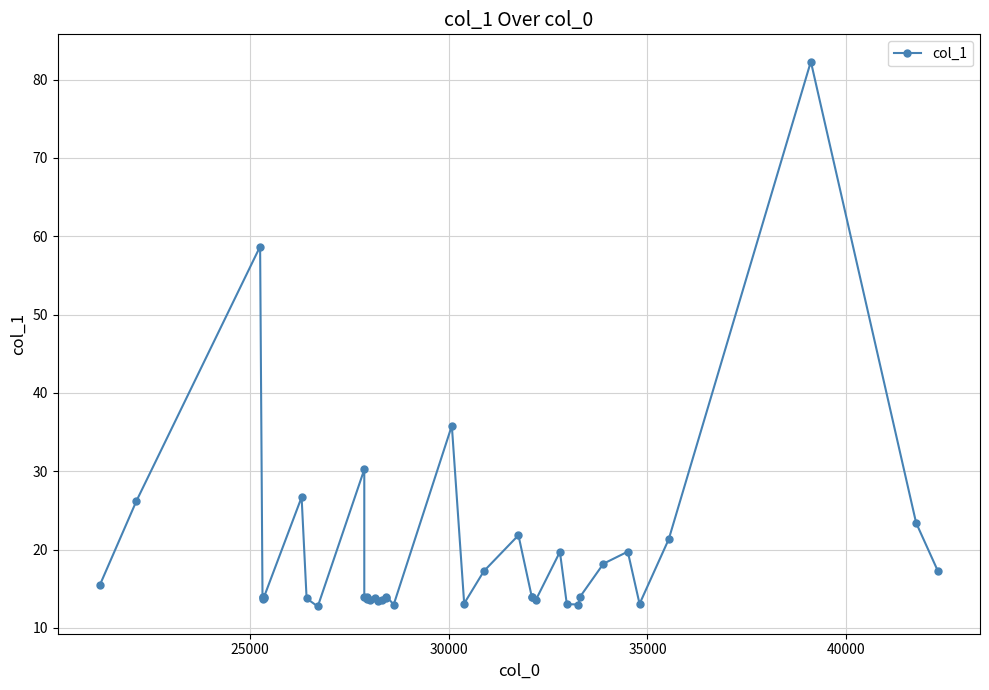

Reading right to left, list all the values displayed in this chart.

17.2	23.4	82.3	21.3	13.1	19.7	18.2	14.0	13.0	13.0	19.7	13.5	14.0	13.9	21.8	17.2	13.1	35.8	13.0	14.0	13.8	13.5	13.5	13.8	13.5	14.0	13.7	14.0	30.2	12.7	13.8	26.7	14.0	13.8	14.0	14.0	13.7	58.7	26.2	15.4